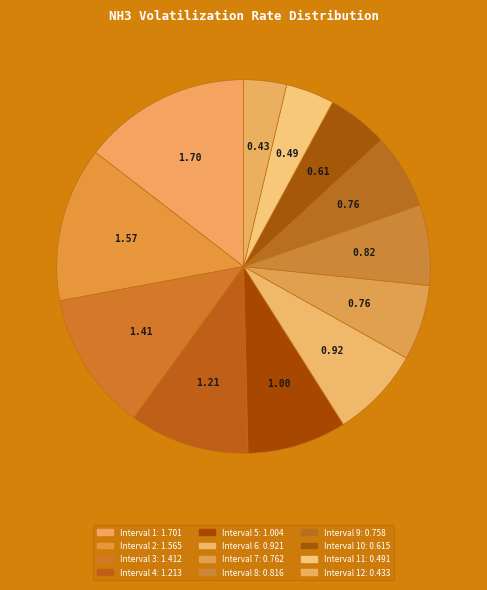

Does any single category account for the majority?

No